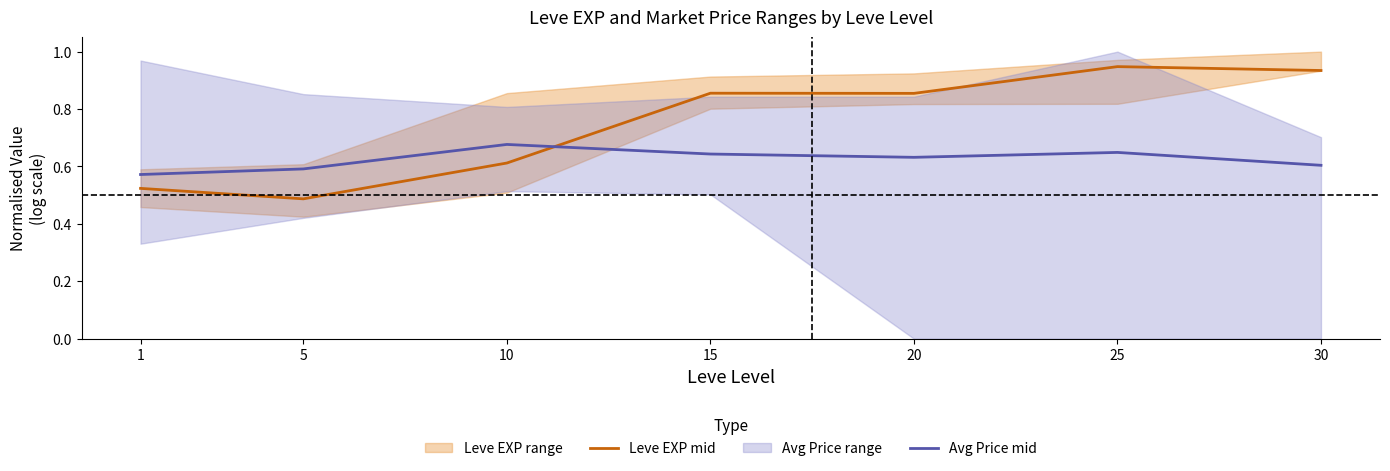

List the series in order of their peak value, highest first.

Leve EXP mid, Avg Price mid